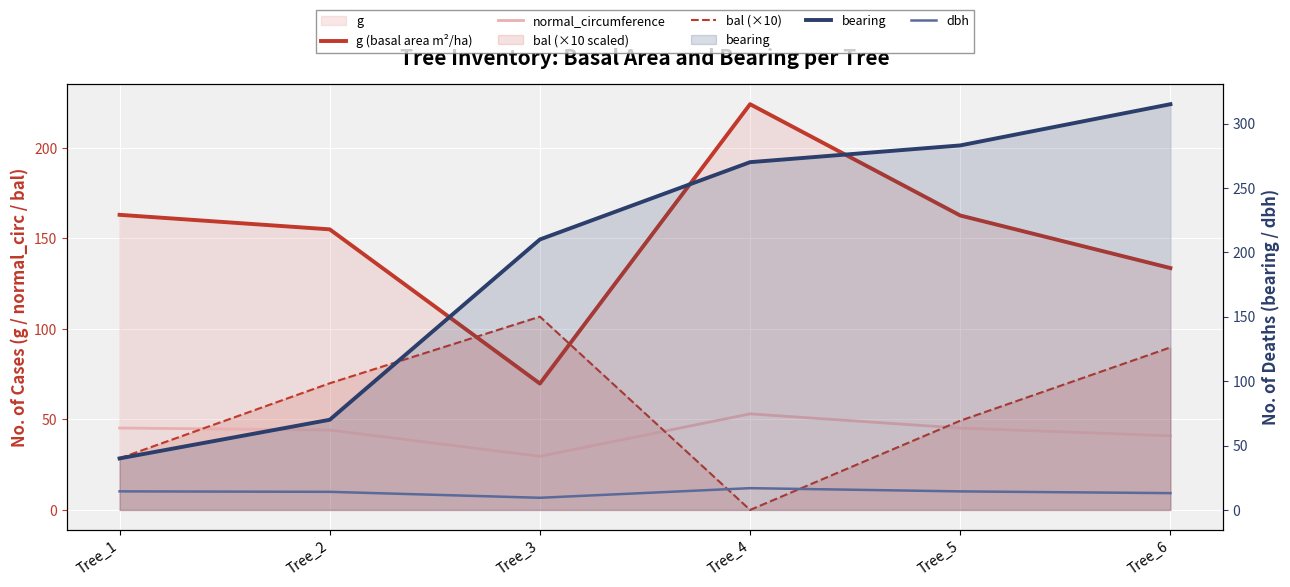

Rank the series by their maximum value, from lowest to highest.

dbh, normal_circumference, bal (×10), g (basal area m²/ha), bearing